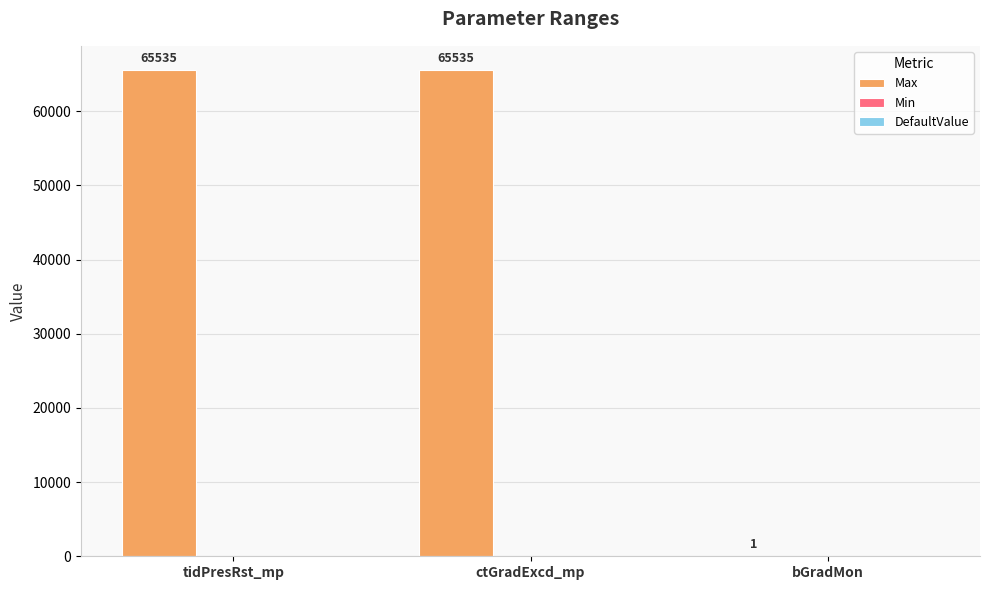

The value at bGradMon is 1. True or false?

True